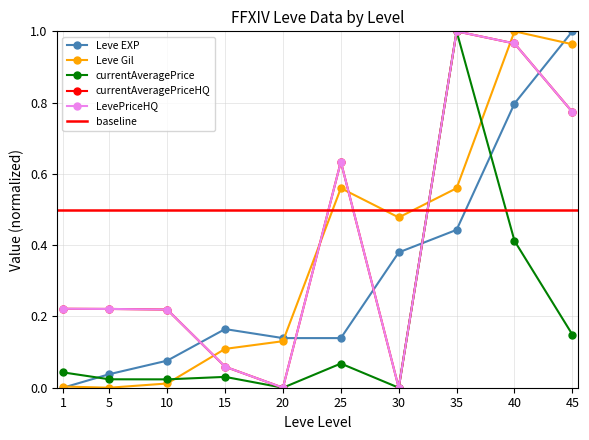

Which series has the largest total across all categories?

currentAveragePriceHQ